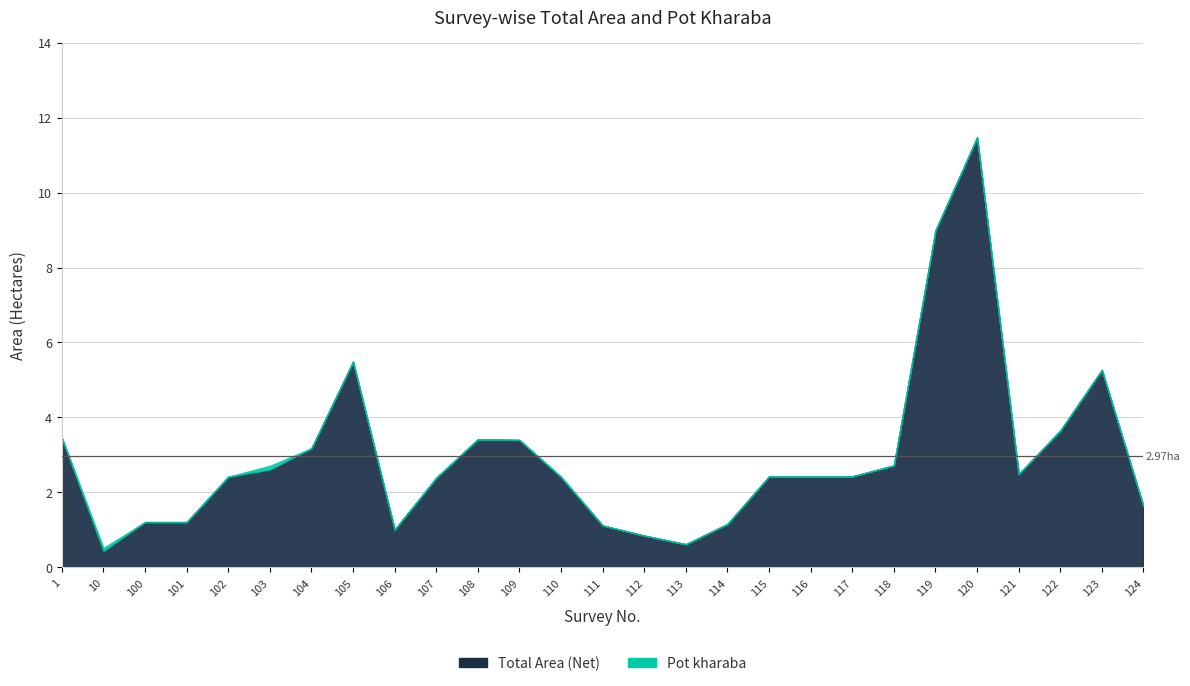

At how many categories does at least one series exceed 2?

18